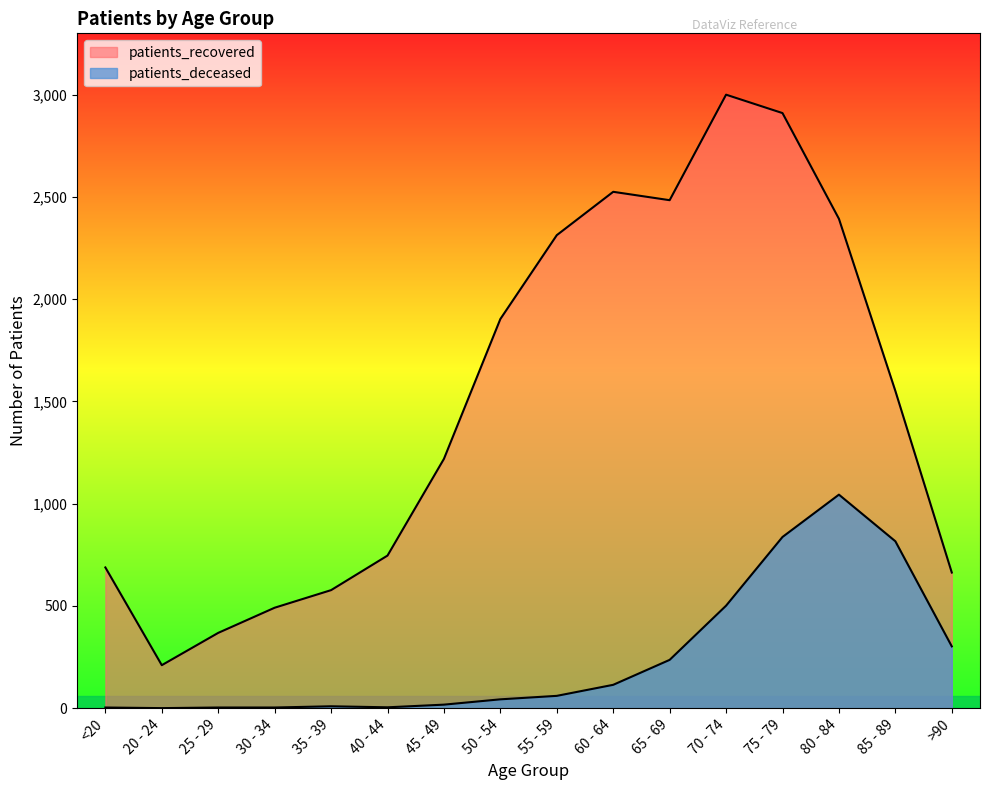

What are all the series names shown in the legend?

patients_deceased, patients_recovered